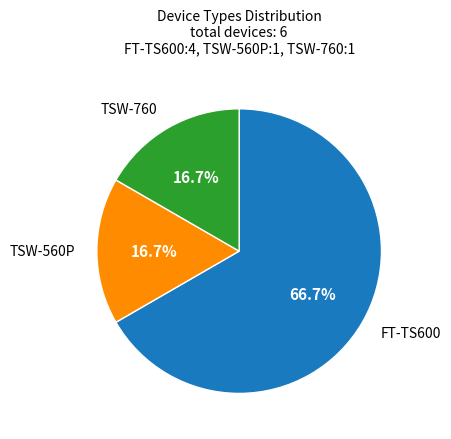

To the nearest percent, what portion does TSW-560P represent?

17%